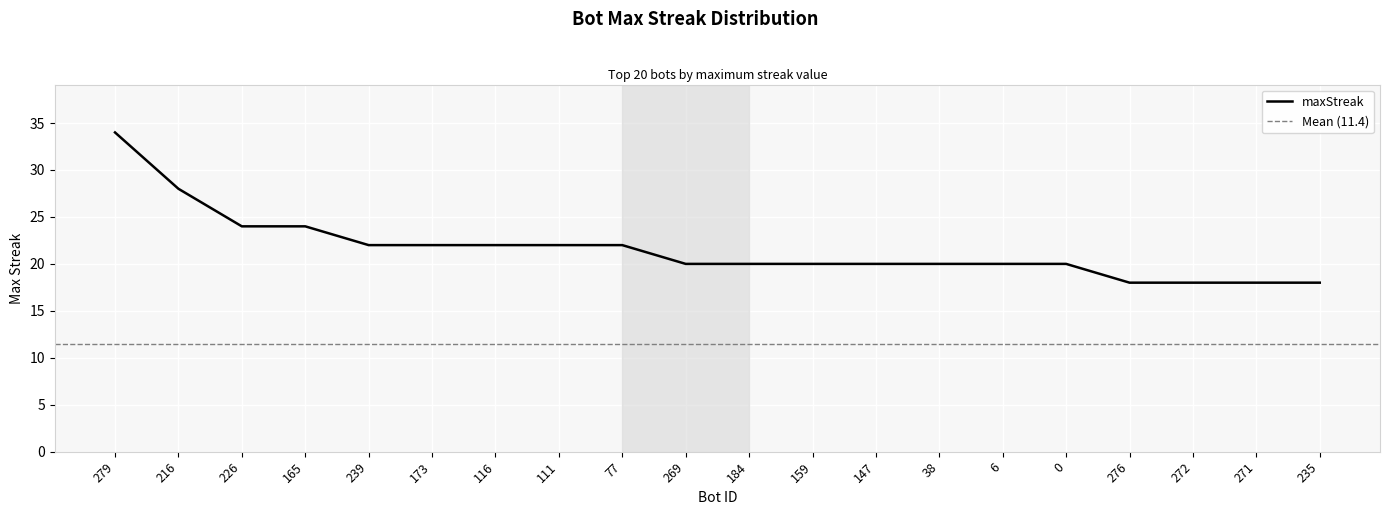

Count the number of values greater than 20.

9